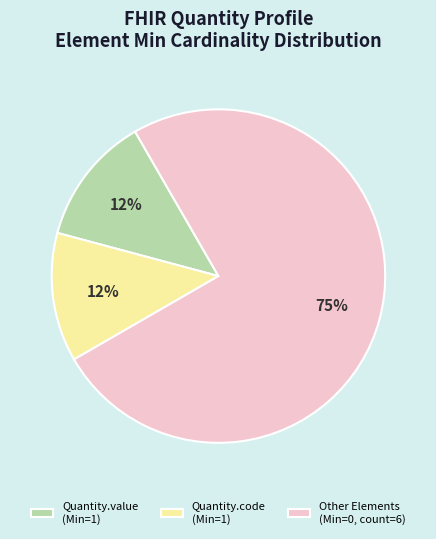

Rank the categories by value from lowest to highest.

Quantity.value (Min=1), Quantity.code (Min=1), Other Elements (Min=0, count=6)